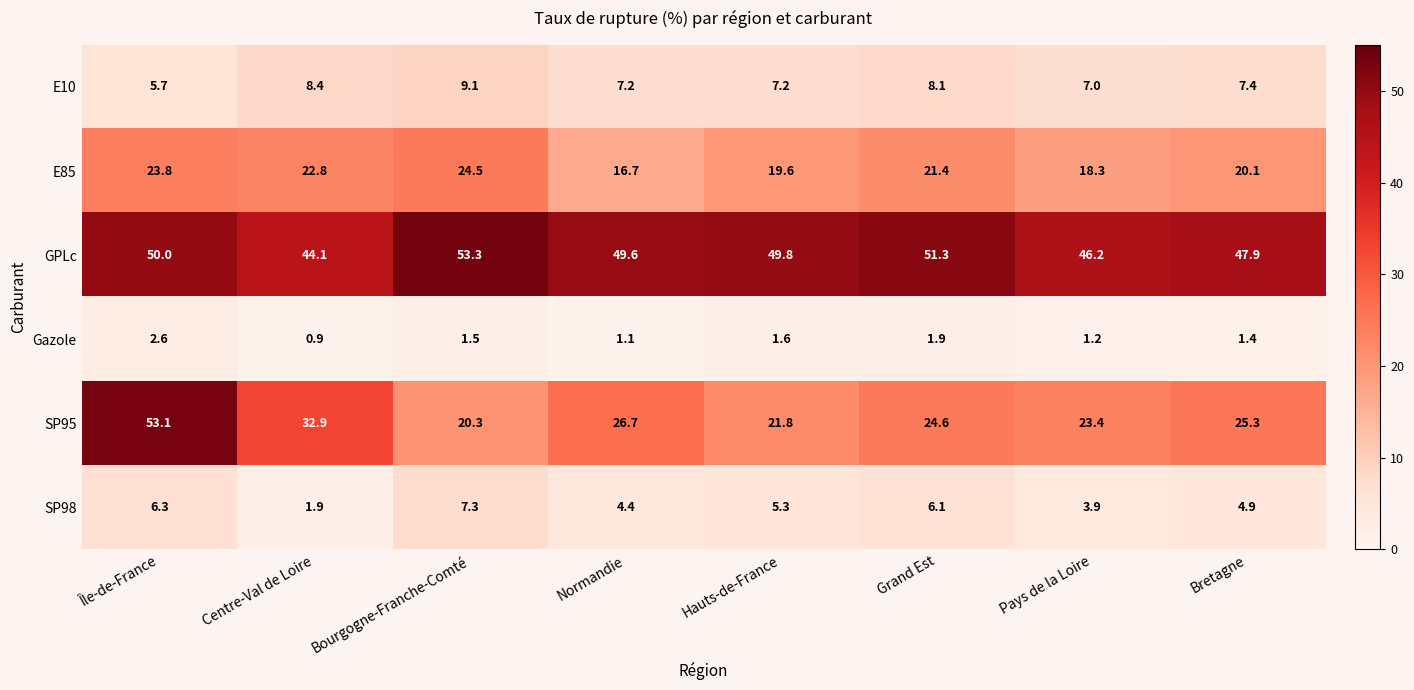

At which label is GPLc closest to 48?

Bretagne